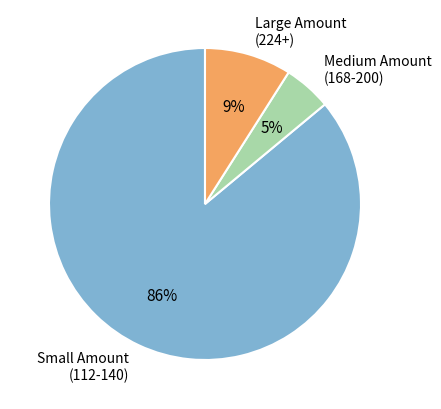

Is there a majority slice in this chart?

Yes